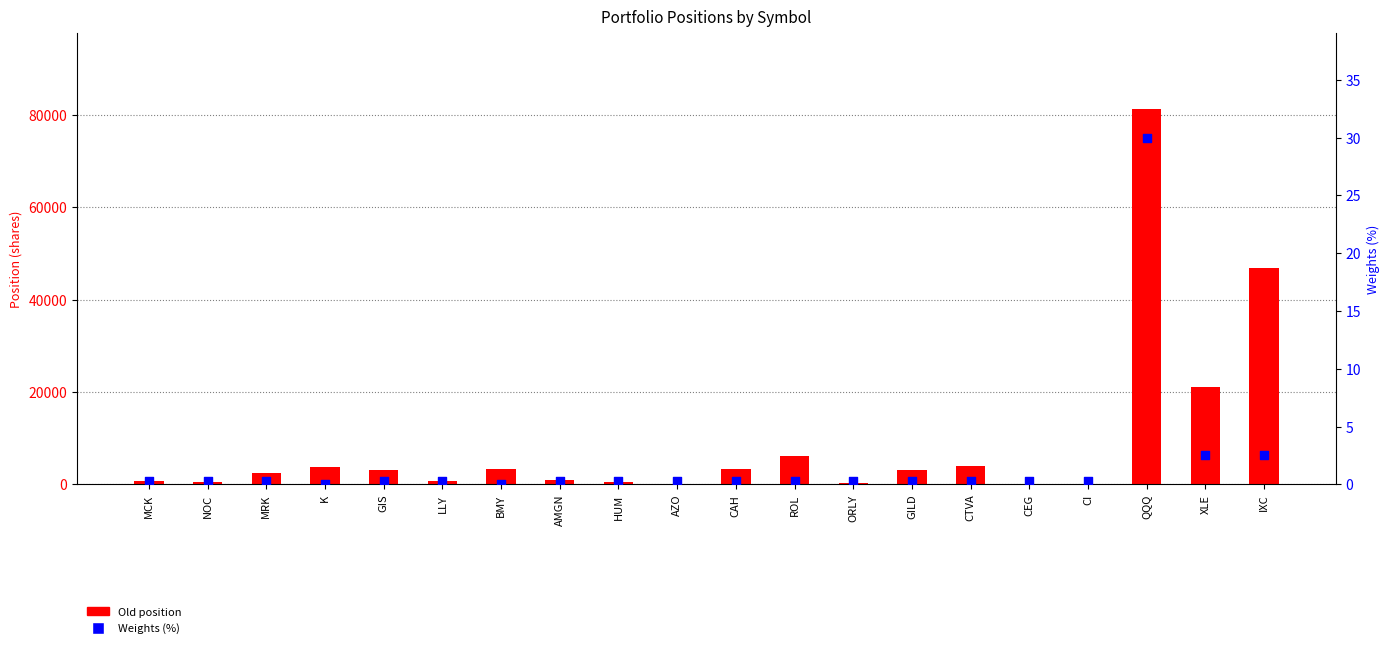

What is the total value across all series at QQQ?

81400.0